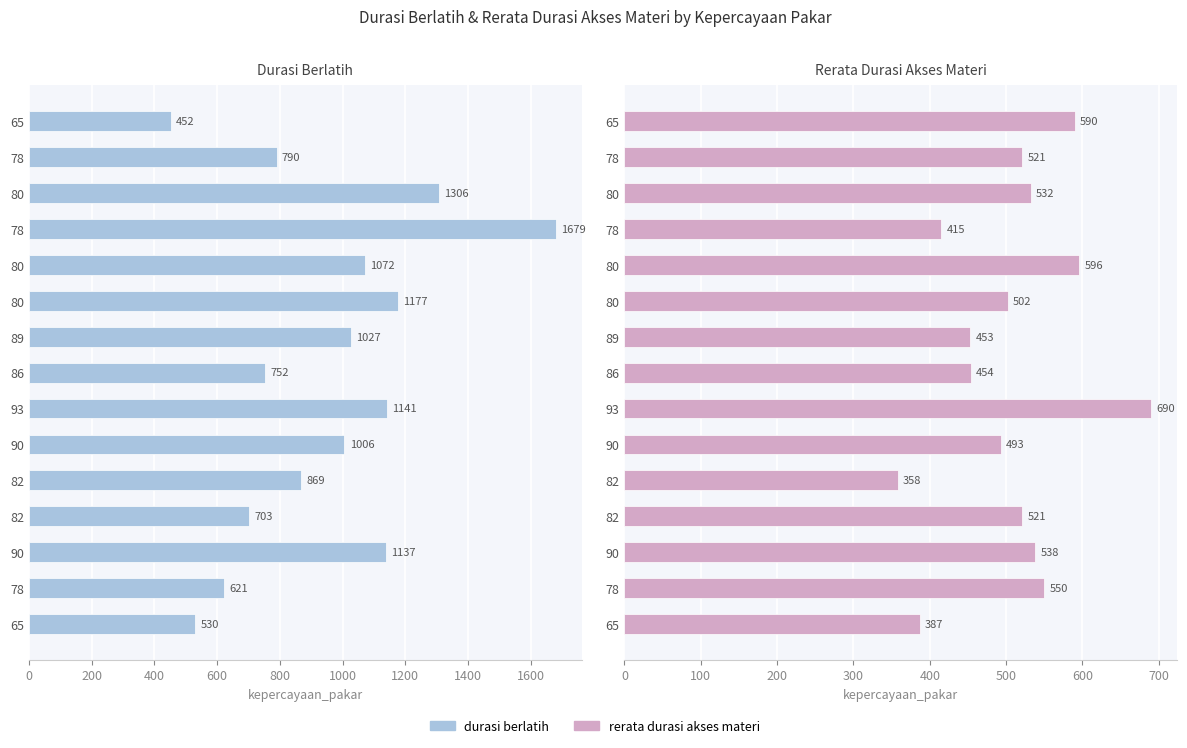

Which series has the largest total across all categories?

durasi_berlatih